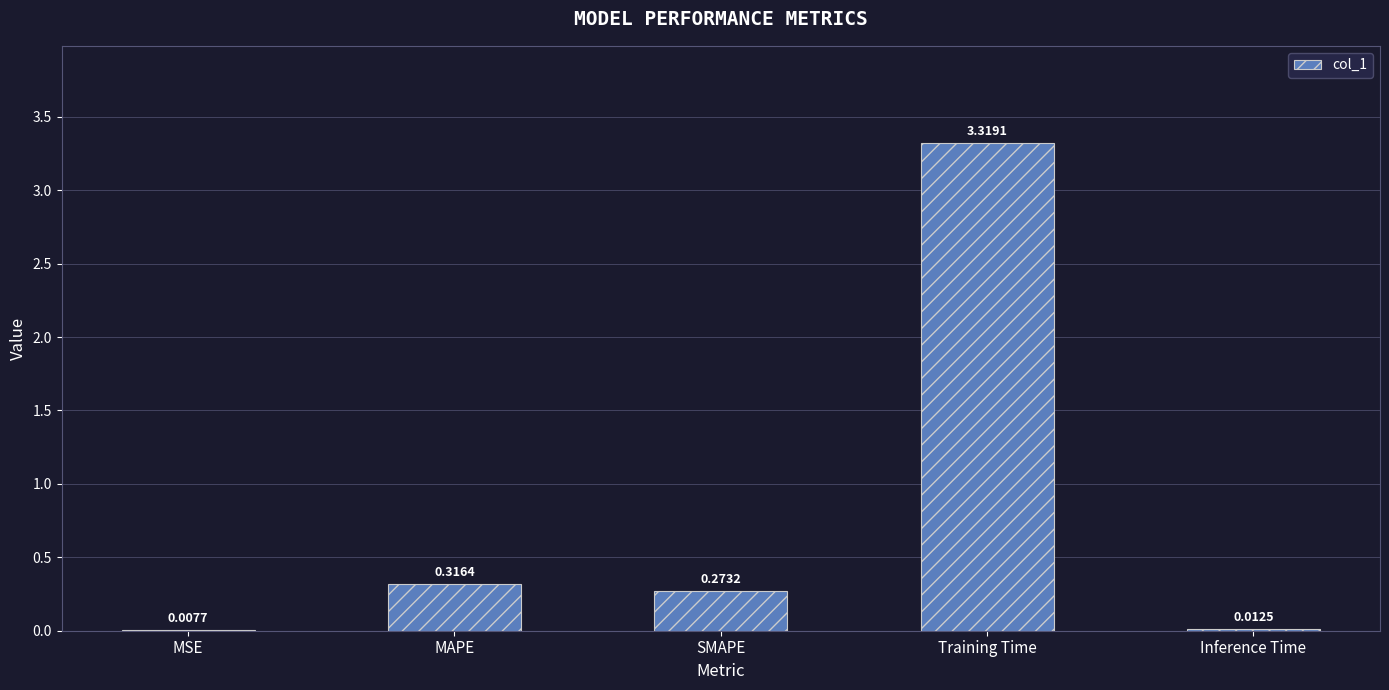

What is the sum of all values?

3.9